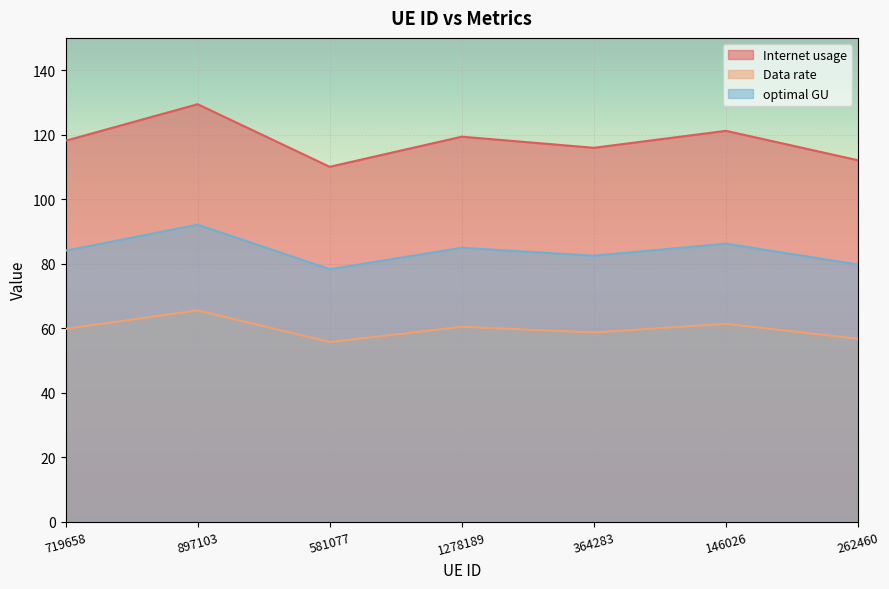

Rank the series at 364283 from highest to lowest value.

Internet usage, optimal GU, Data rate